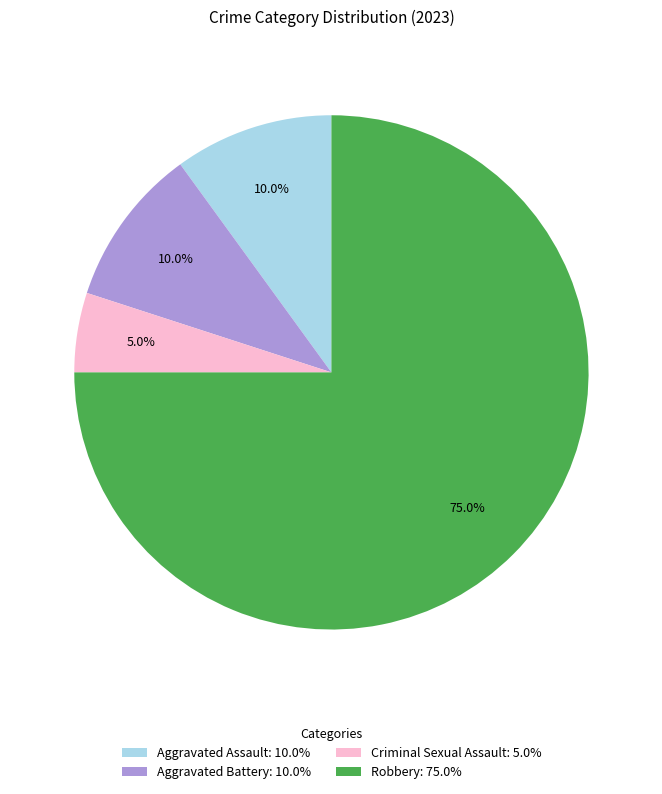

Does Robbery account for over 50% of the chart?

Yes